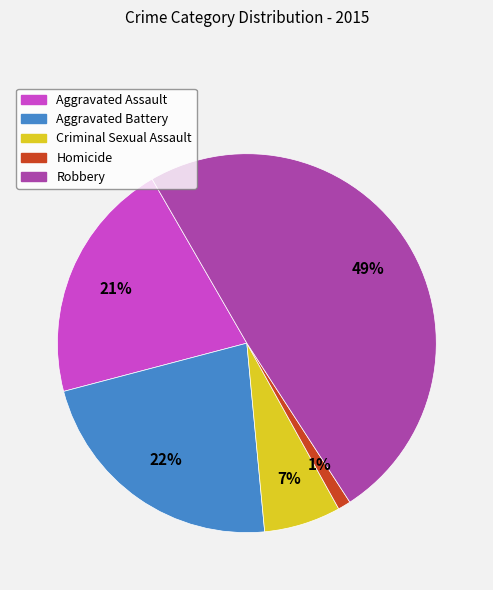

Which has a higher value, Homicide or Criminal Sexual Assault?

Criminal Sexual Assault